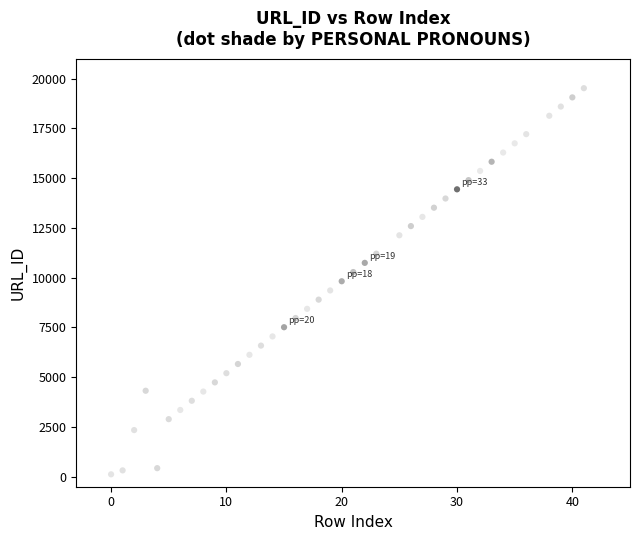

What is the range of X values (max minus min)?

41.0